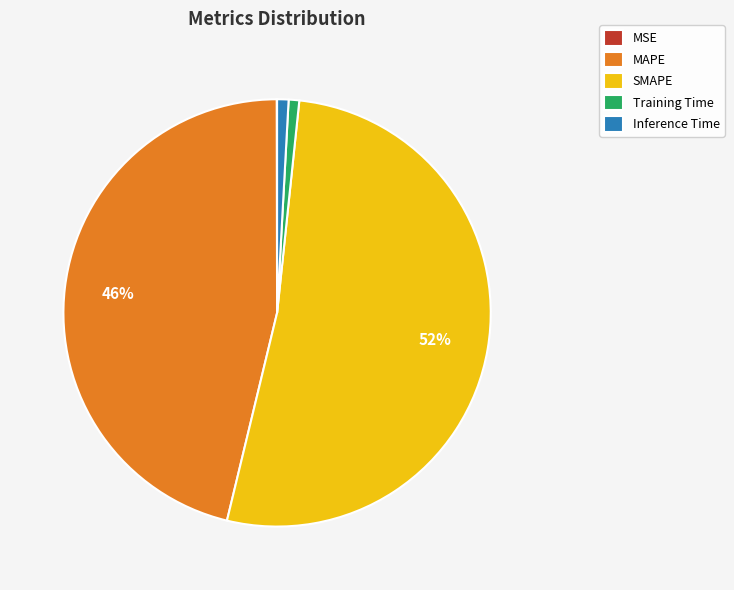

To the nearest percent, what is the difference between the MAPE and Training Time slice percentages?

45%